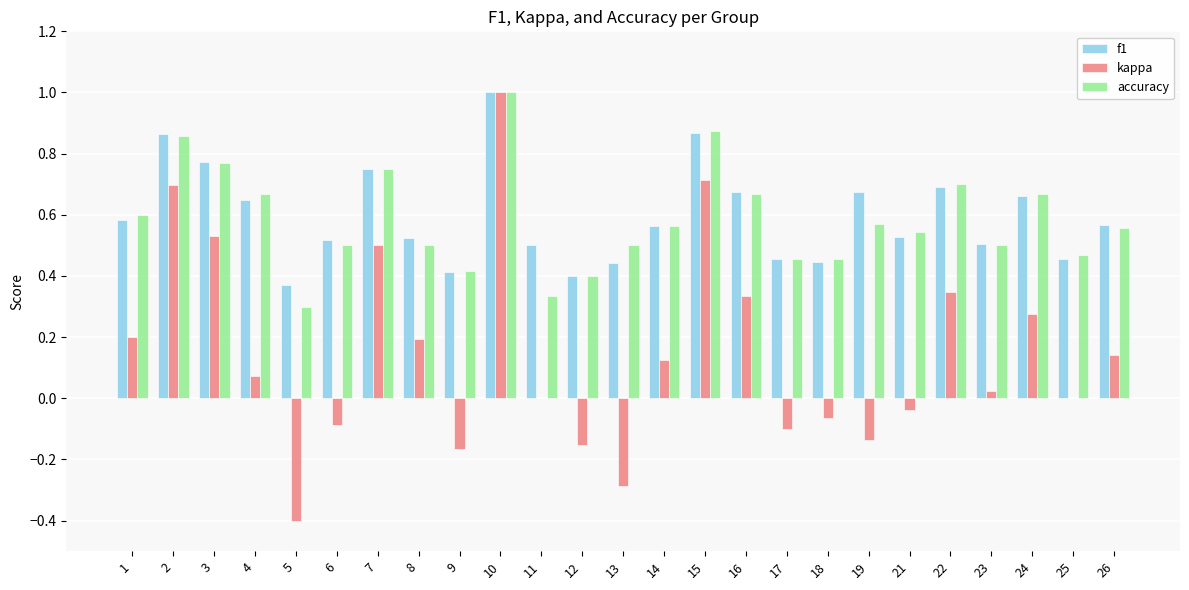

Which series changed the most between 7 and 13?

kappa